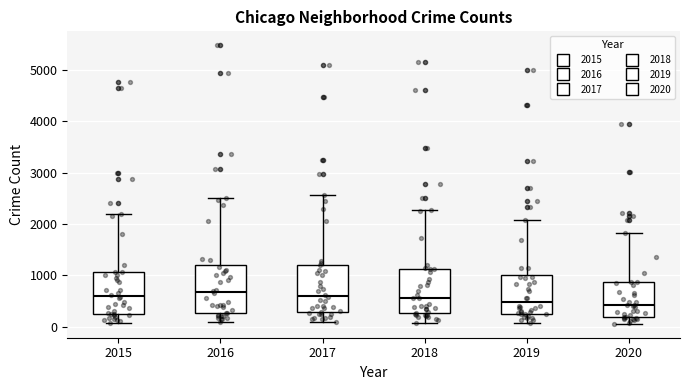

Where does the lower whisker of the box at x = 2016 end on the y-axis? The values are not printed on the chart, so give them approximately, as read against the axis.

100